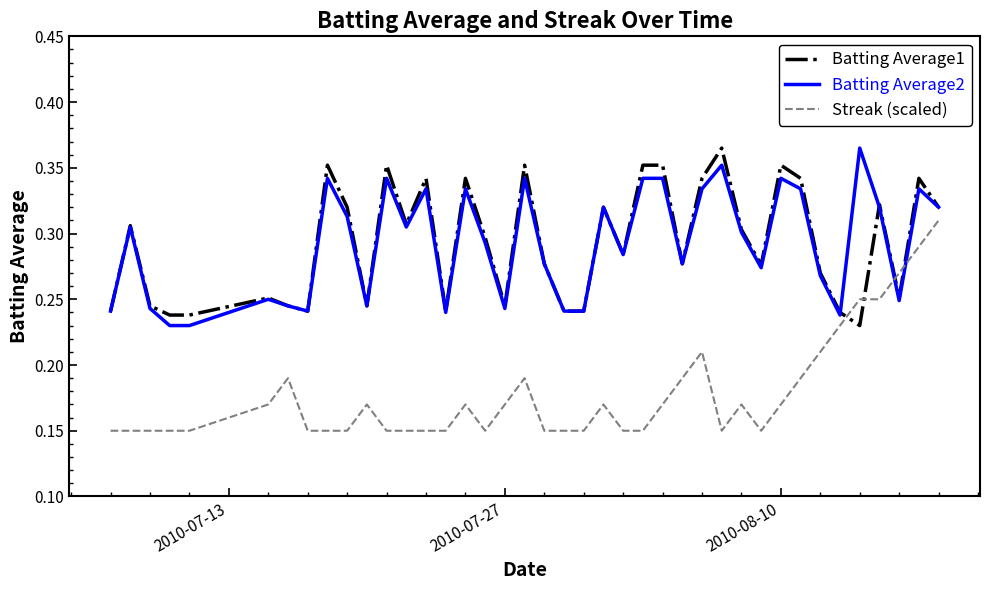

True or false: Batting Average1 and Batting Average2 cross at least once.

True